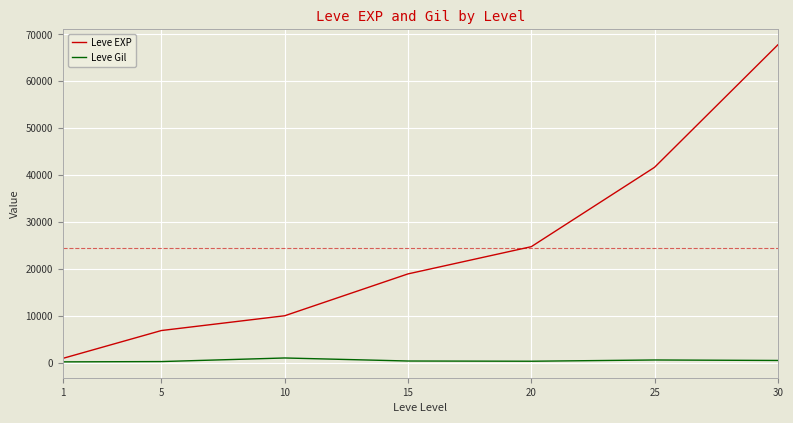

Does the chart display data point markers on the line(s)?

No